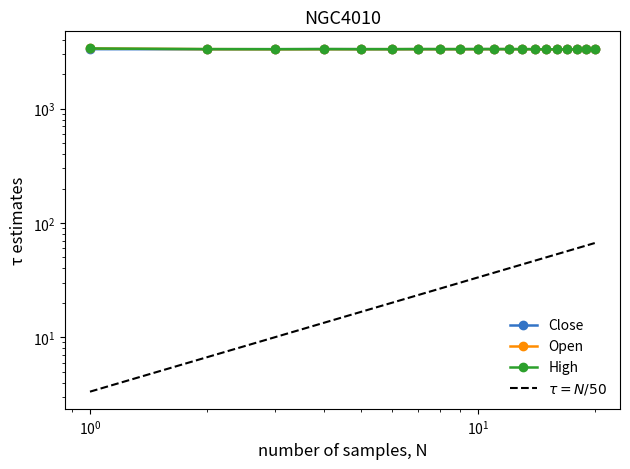

List the series in order of their overall mean, highest first.

High, Open, Close